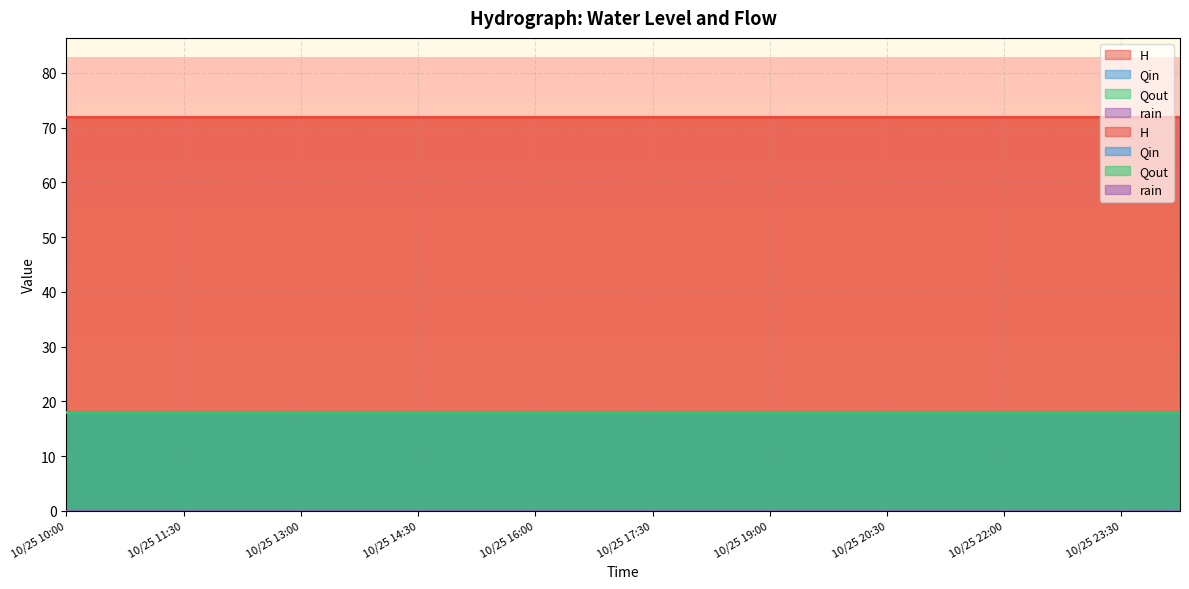

True or false: Qout and Qin cross at least once.

False